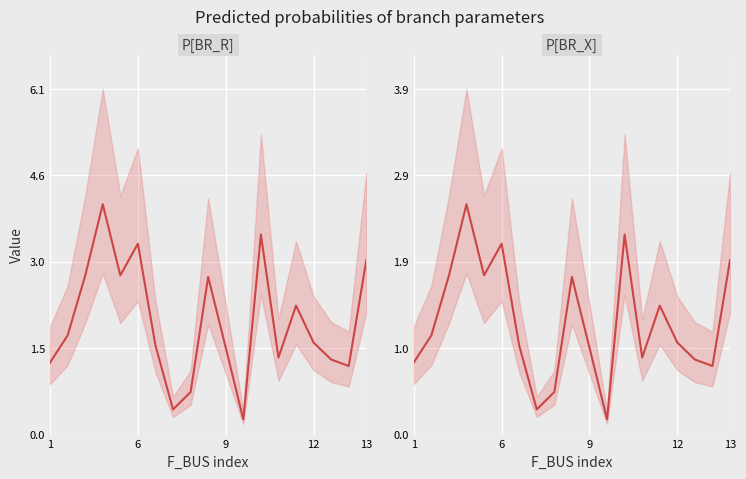

The BR_X series shows 0.4 at 6. True or false?

False